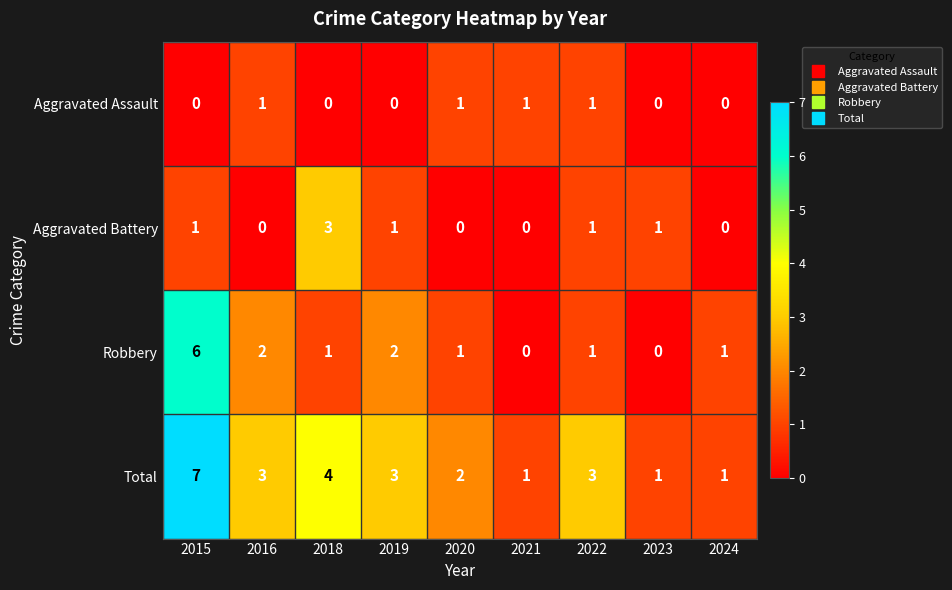

At which category is the sum across all series the highest?

2015